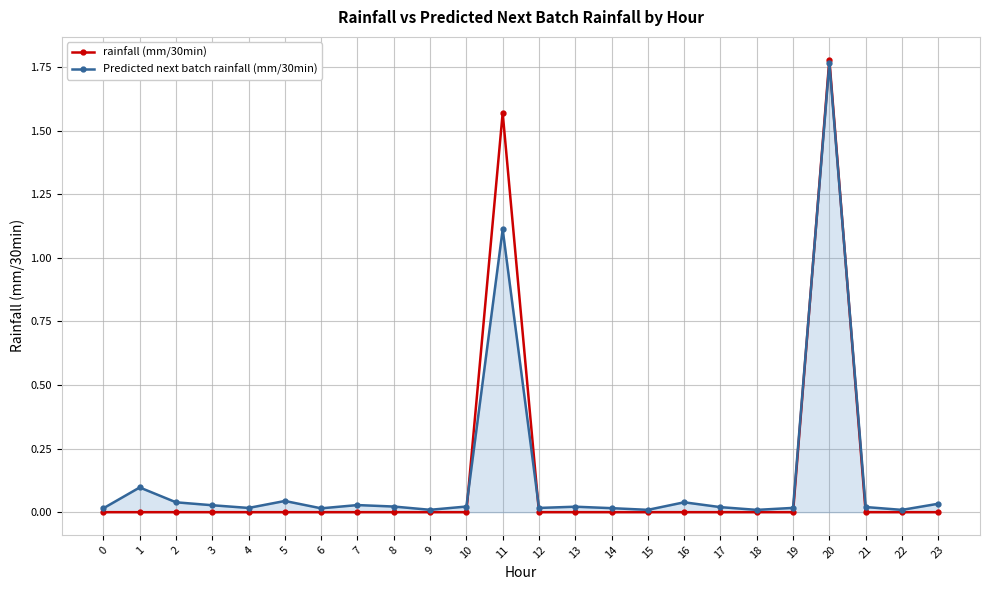

How many lines are shown in the chart?

2